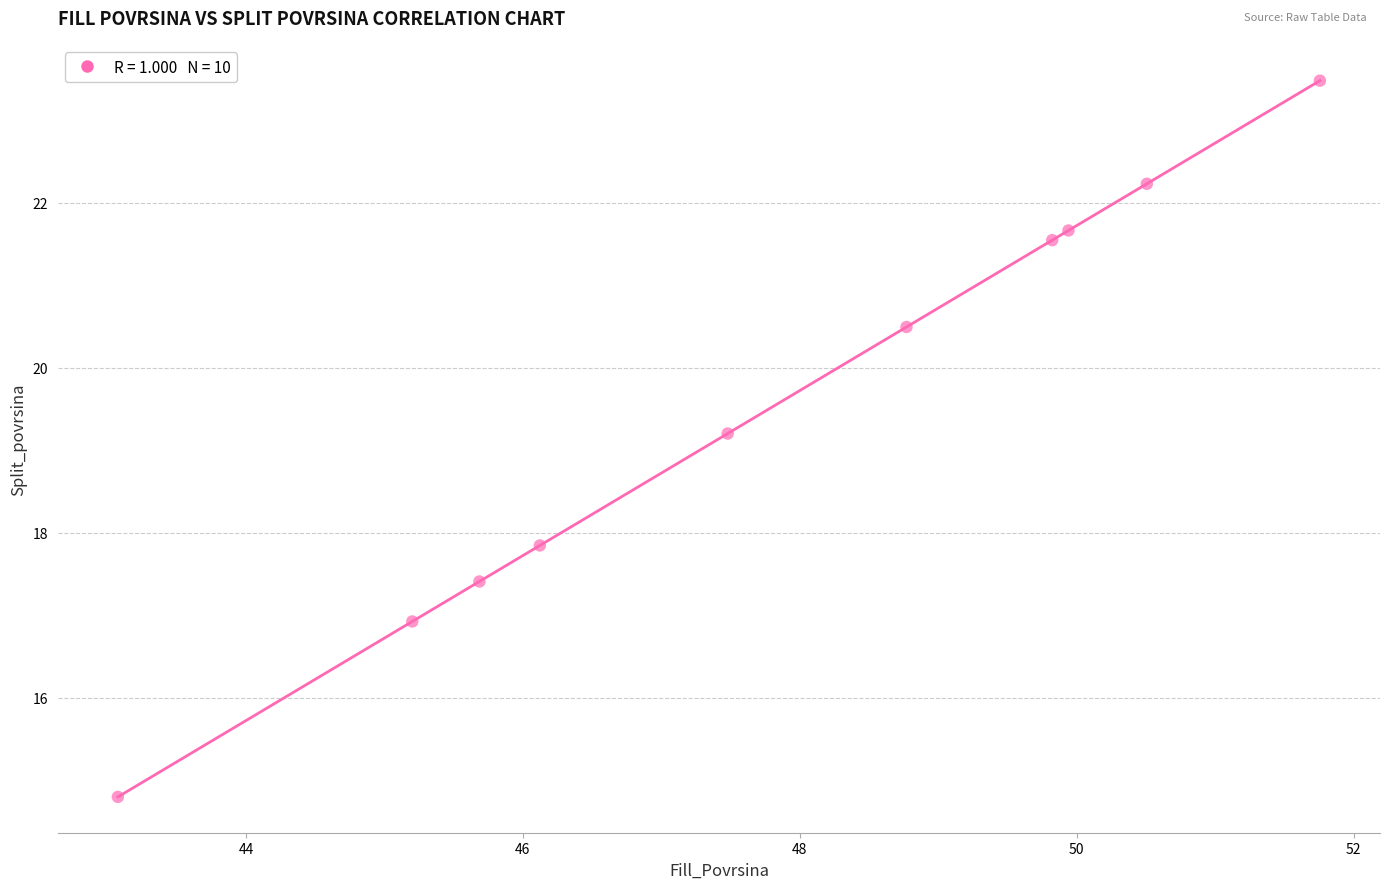

What is the range of Y values (max minus min)?

8.7